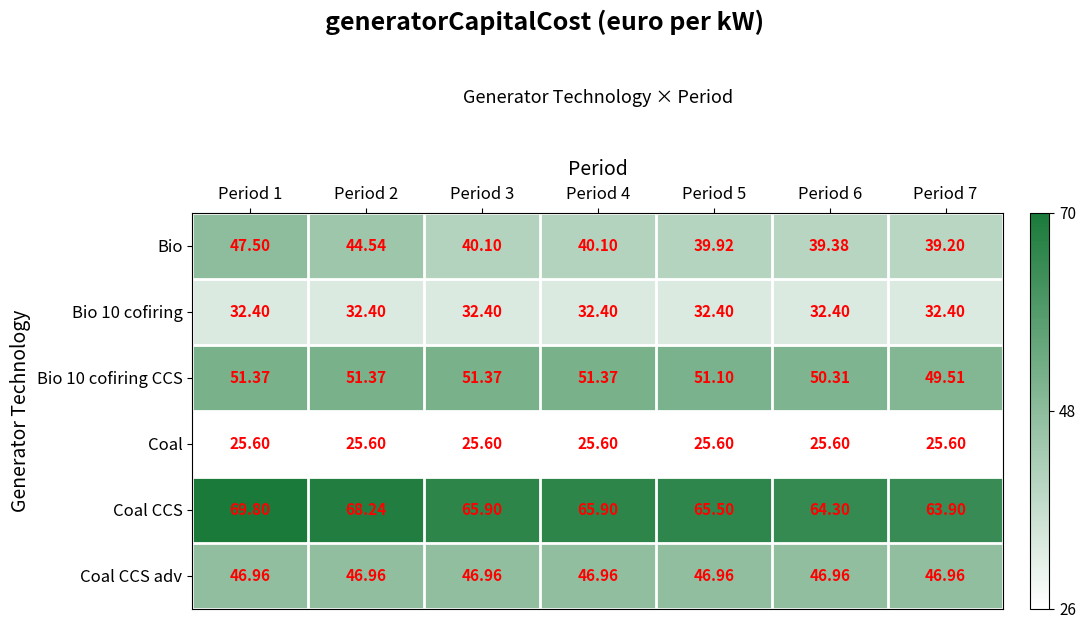

At which category does the chart reach its peak across all series?

Period 1